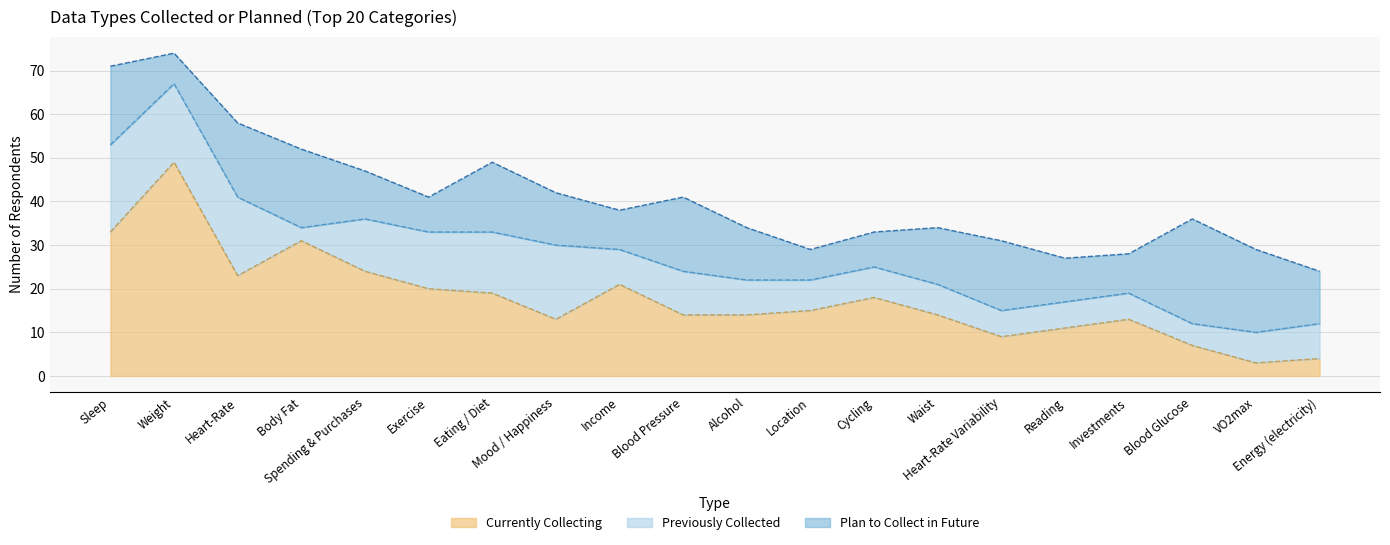

How many categories are shown in the chart?

20